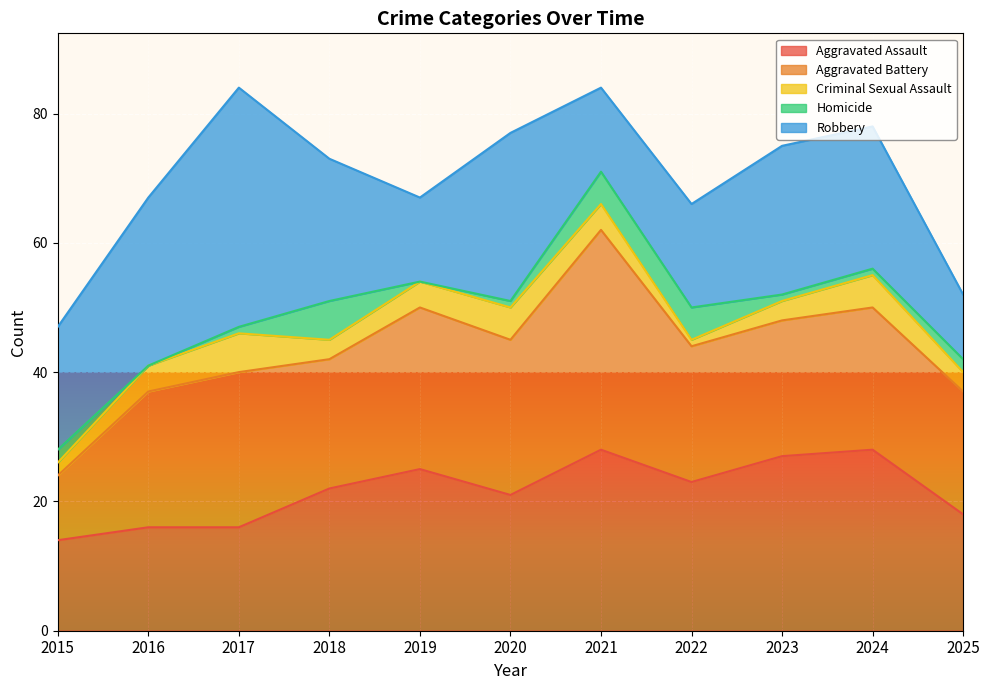

How many intersections are there between Homicide and Criminal Sexual Assault?

4